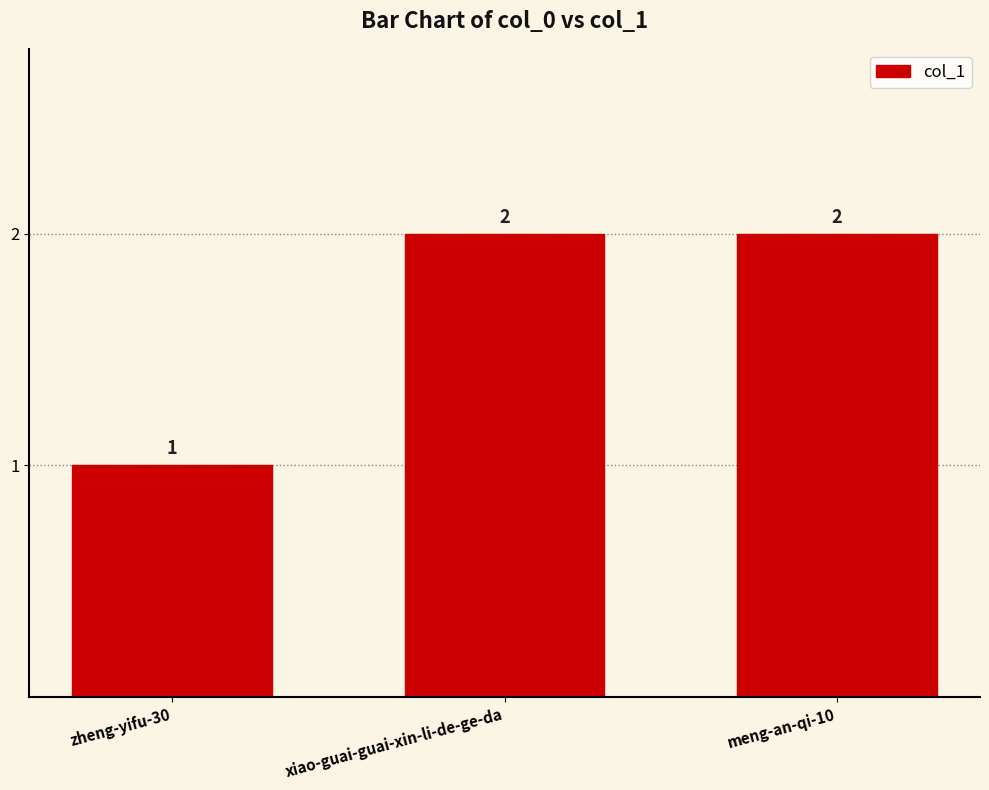

What position from the left is zheng-yifu-30?

1